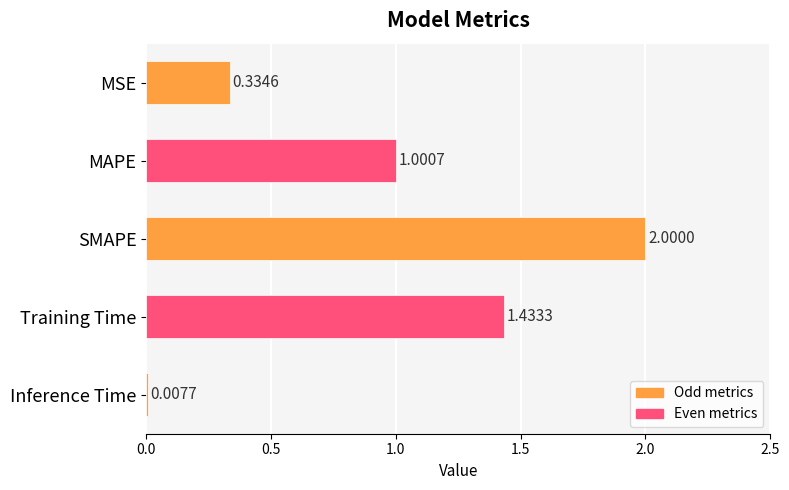

Rank the categories by value from highest to lowest.

SMAPE, Training Time, MAPE, MSE, Inference Time